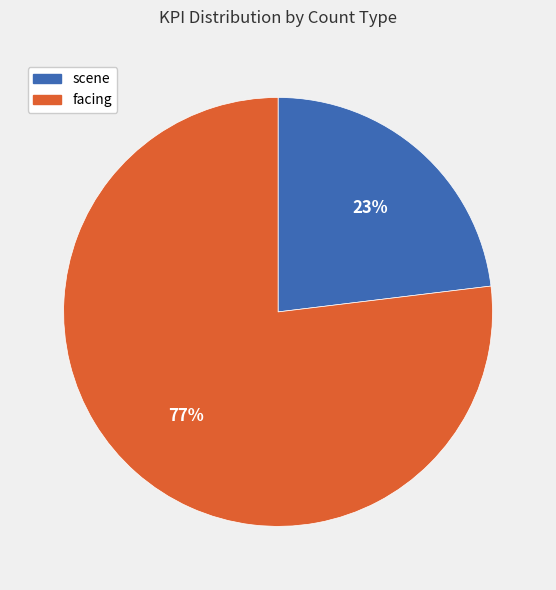

To the nearest percent, what is the difference between the largest and smallest slice percentages?

54%